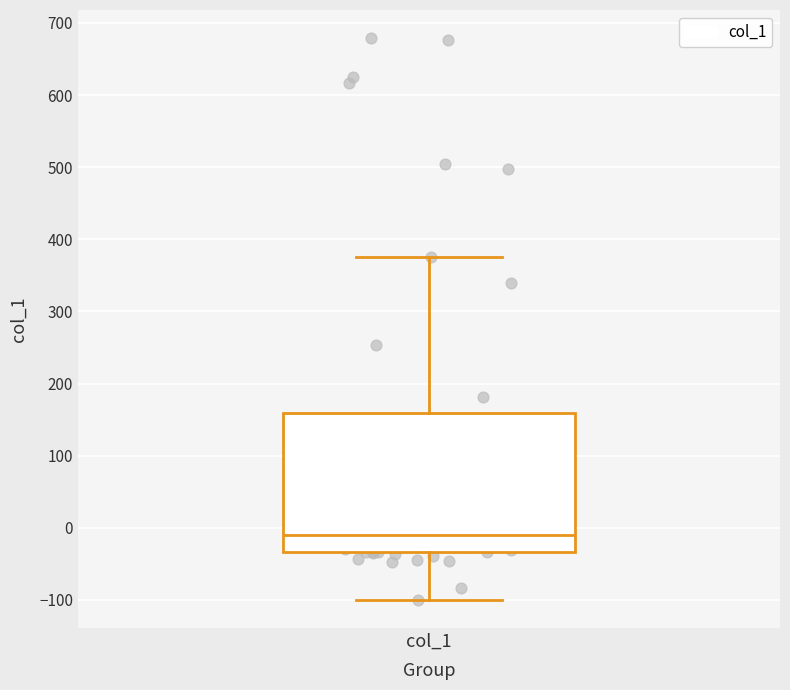

Where does the upper whisker of the box for col_1 end on the y-axis? The values are not printed on the chart, so give them approximately, as read against the axis.

380